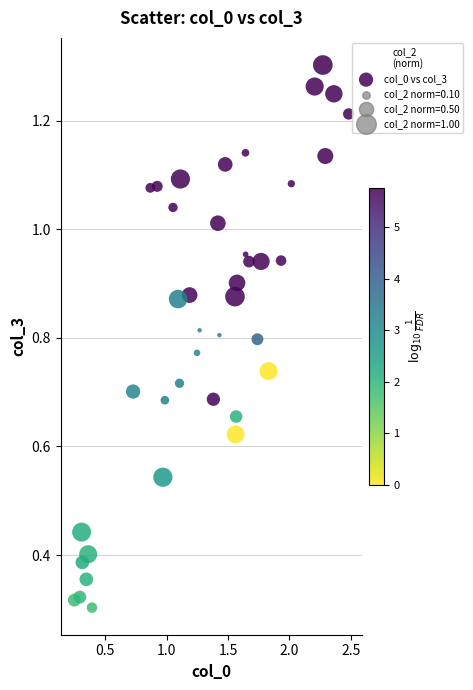

What is the range of X values (max minus min)?

2.2